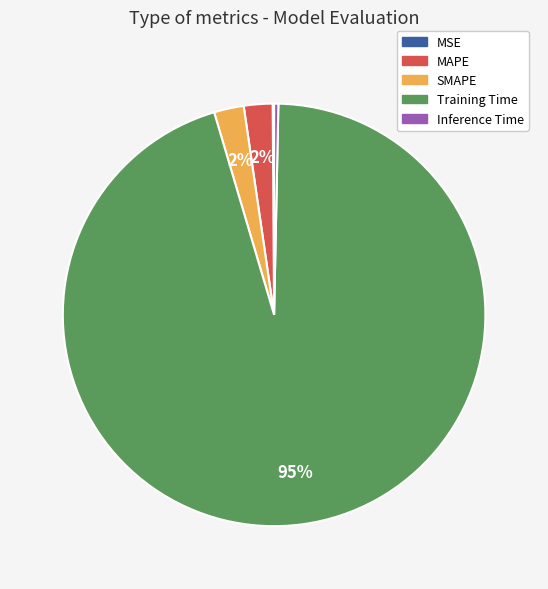

Which slice is the largest?

Training Time